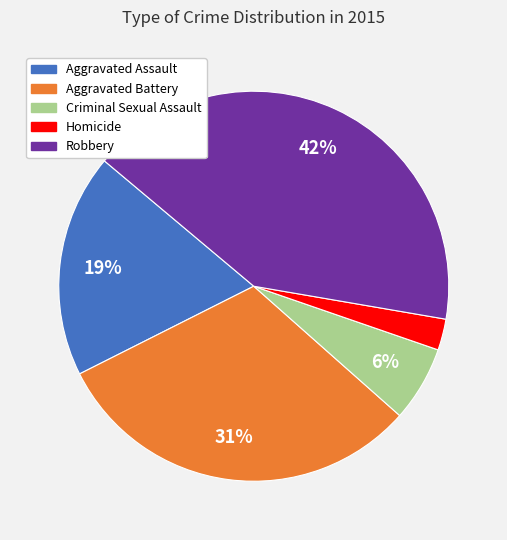

To the nearest percent, what is the average slice percentage?

20%